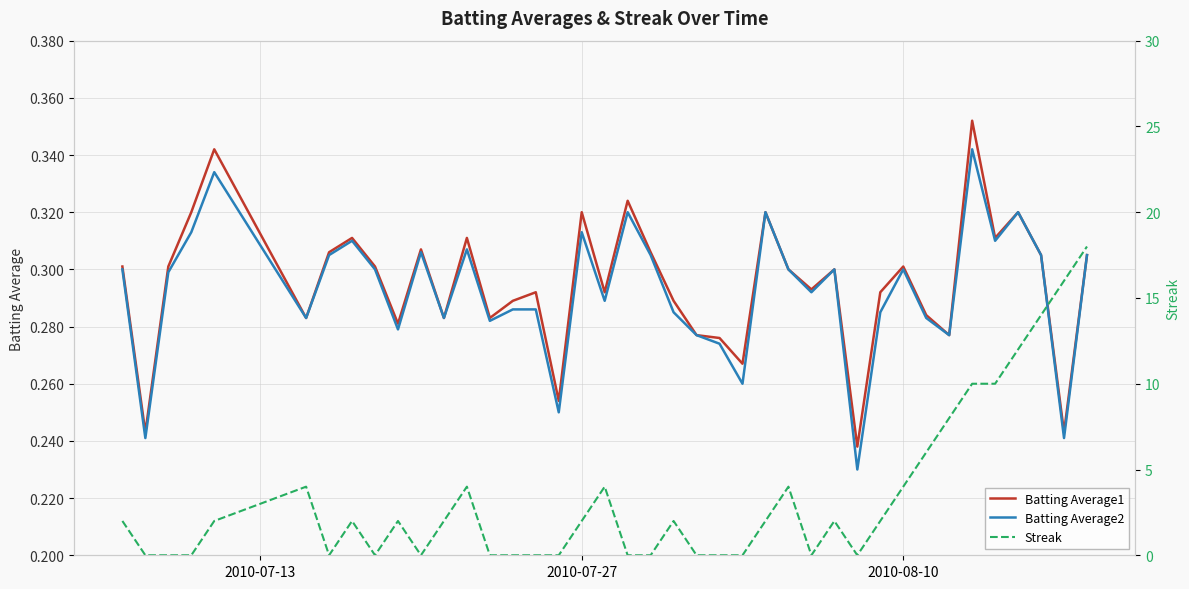

How many series are shown in this chart?

3